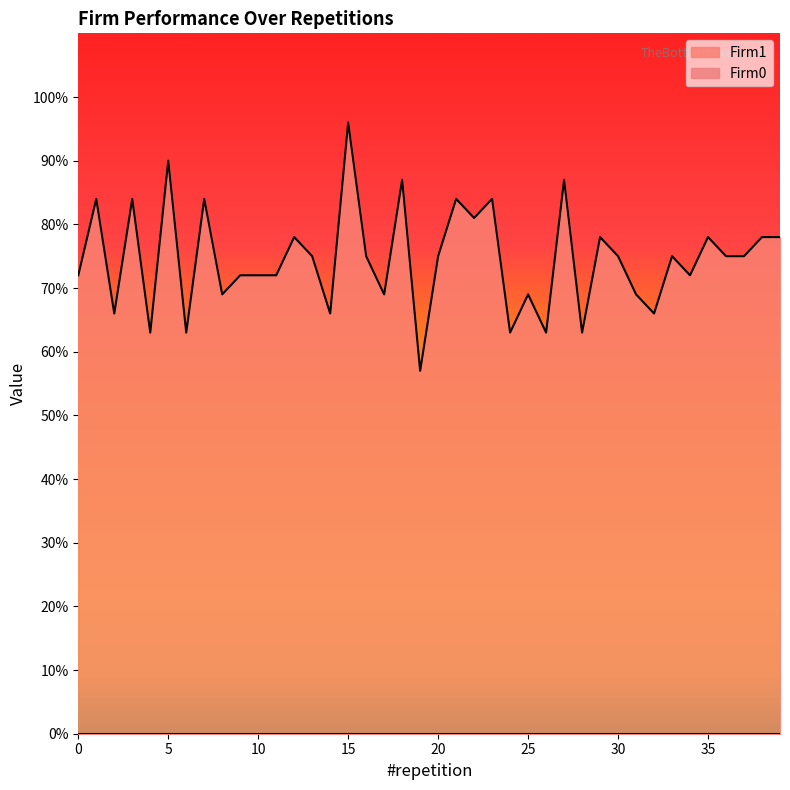

What is the change in value from 2 to 3?

+18